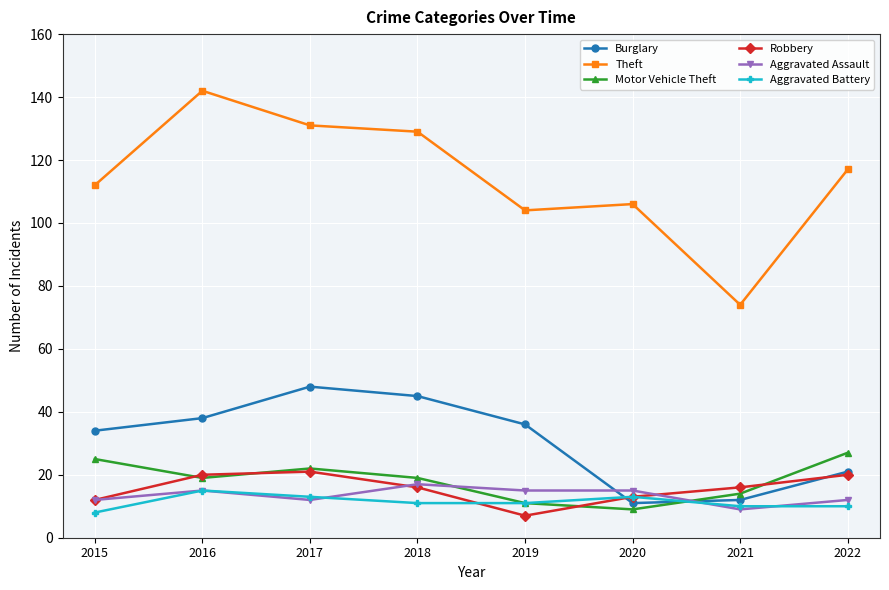

Is this an area chart (filled region under the line)?

No